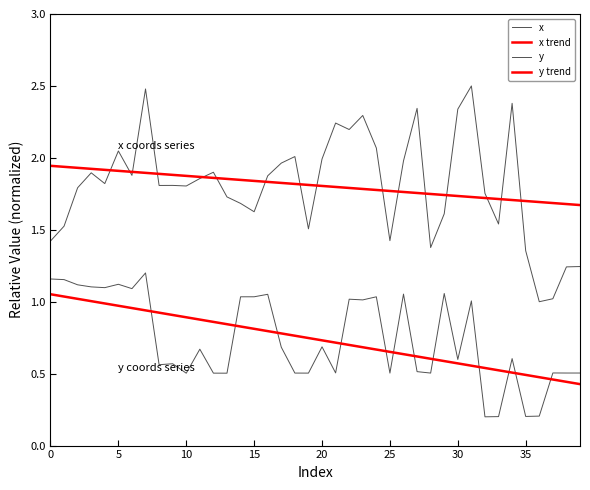

How many lines are shown in the chart?

4